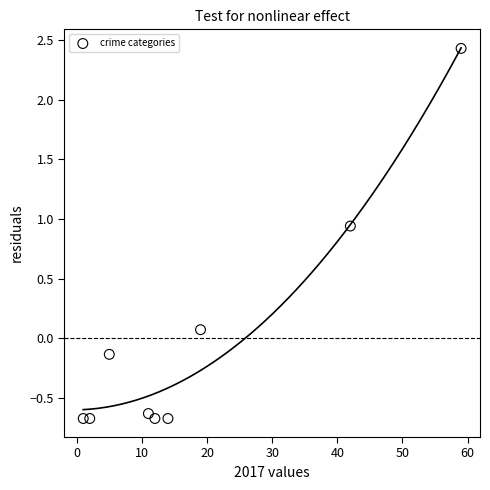

What is the range of X values (max minus min)?

58.0